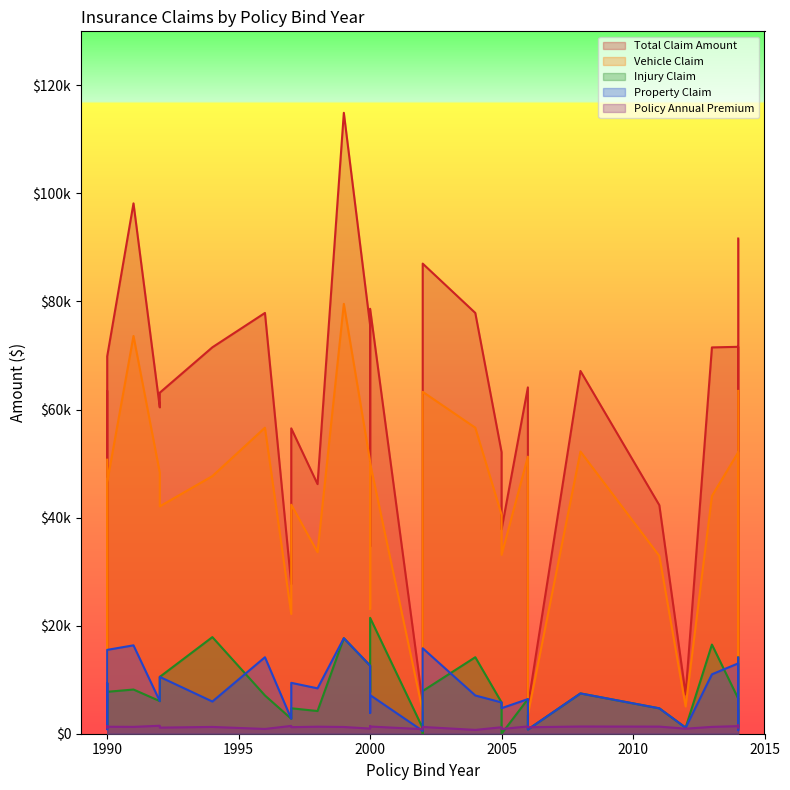

How many values in the total_claim_amount series are below 63400?

16